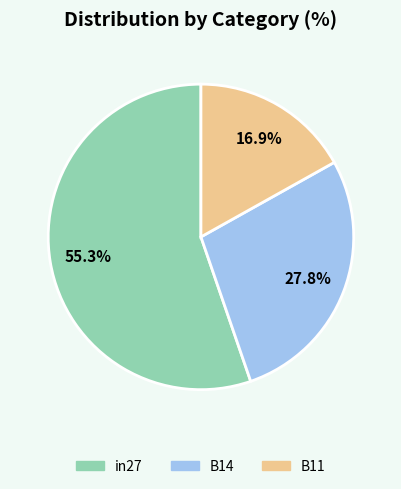

To the nearest percent, what is the combined percentage of B11 and B14?

45%